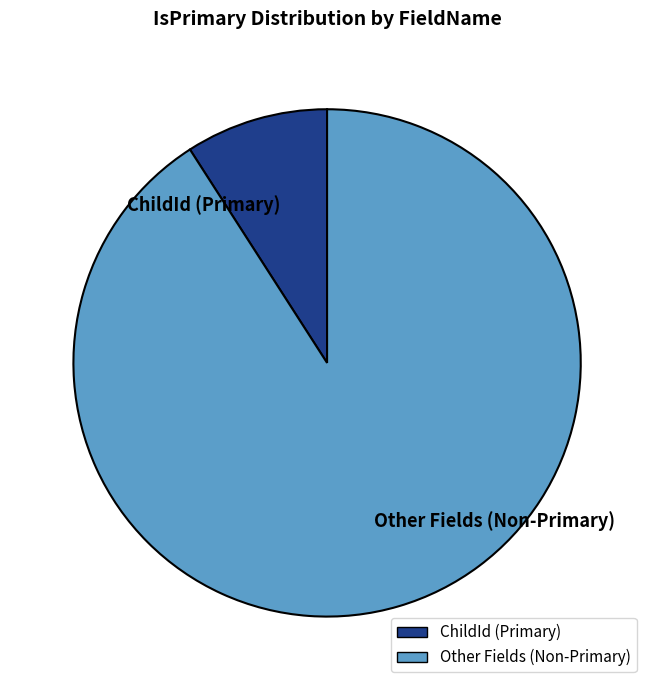

Which has a higher value, ChildId (Primary) or Other Fields (Non-Primary)?

Other Fields (Non-Primary)